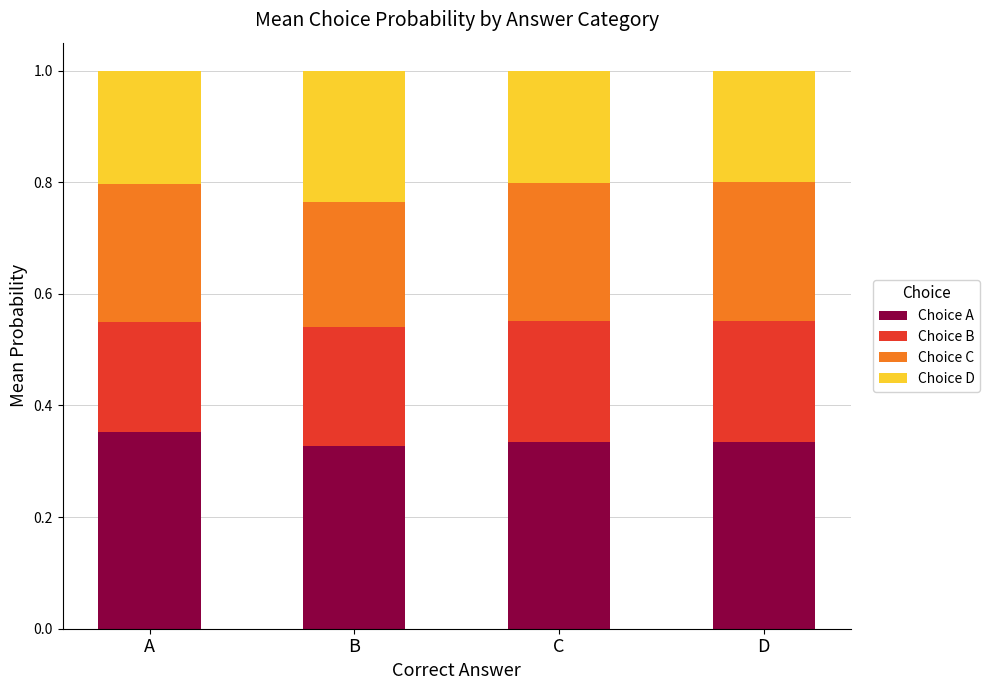

What is the sum of all Choice A values?

1.3